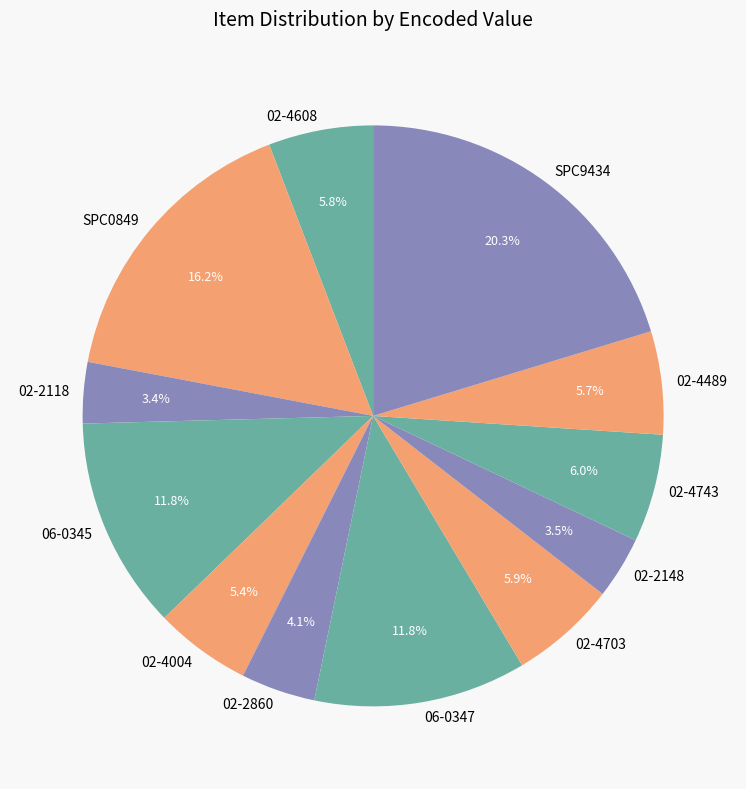

Which slice is the largest?

SPC9434